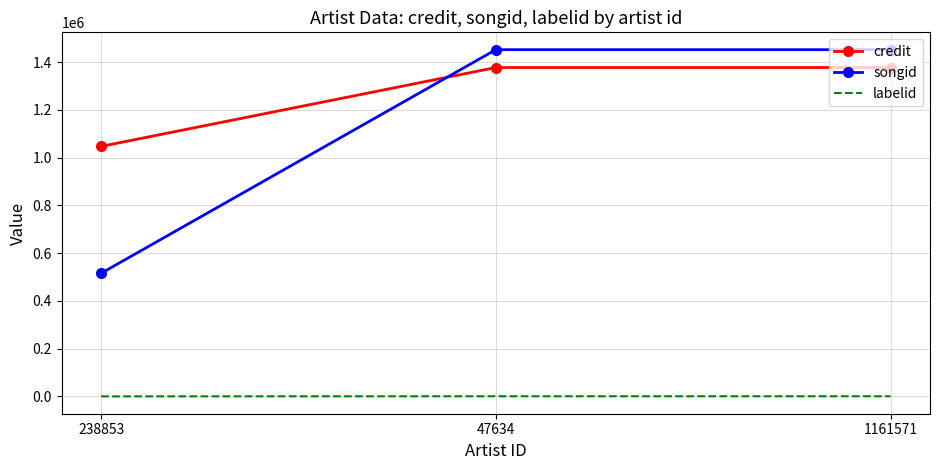

What is the spread (max minus min) of values at 47634?

1451307